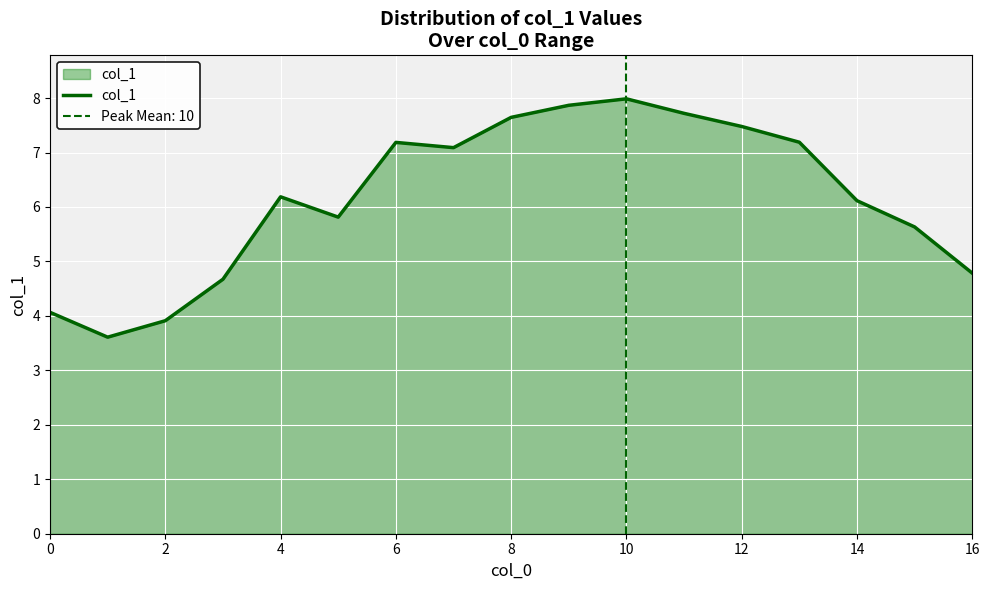

Where does the col_1 series first go above 6?

4